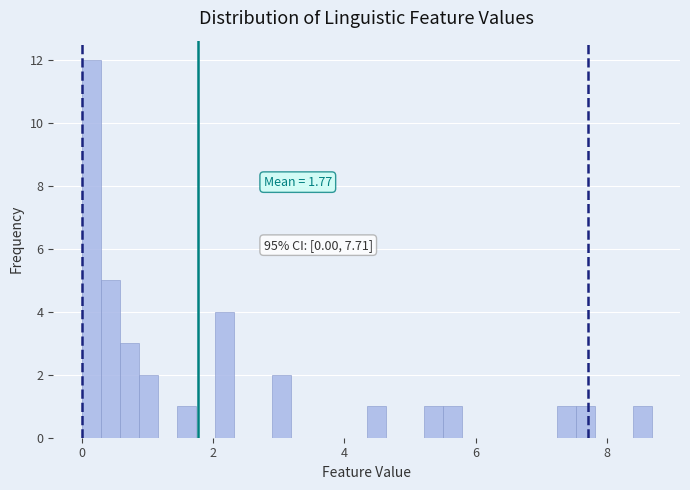

Around what value on the x-axis is the tallest bar? Give the approximate position of its centre, as read against the axis.

0.2